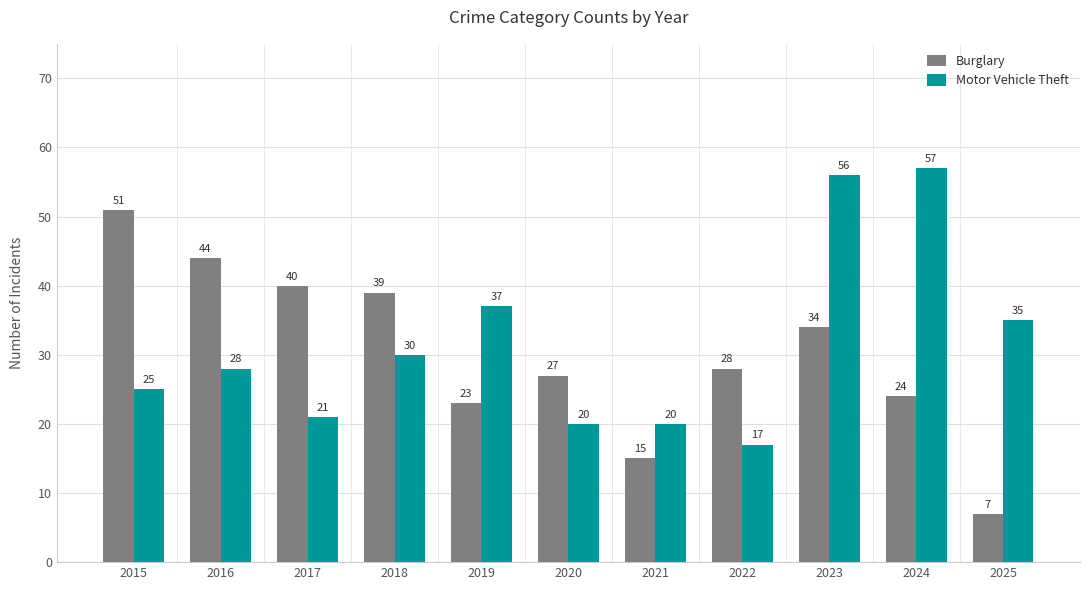

Is the value of Burglary at 2020 greater than the value of Motor Vehicle Theft at 2022?

Yes